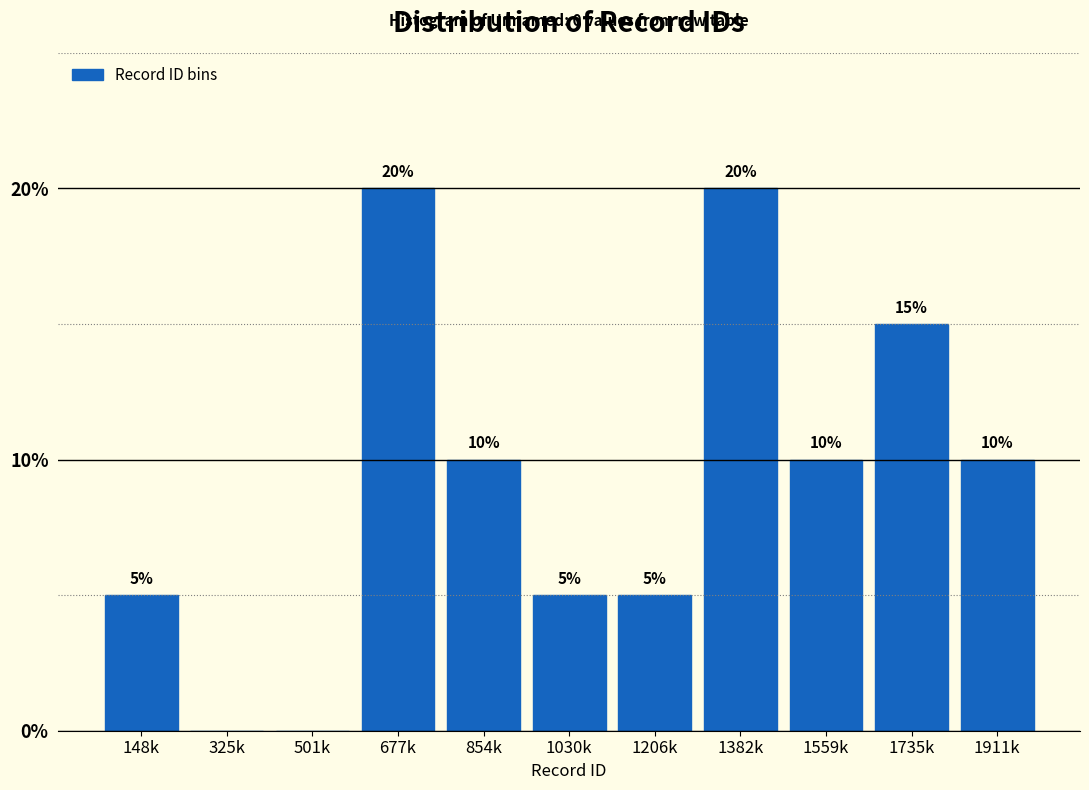

Reading left to right, list all the values displayed in this chart.

148k=5	325k=0	501k=0	677k=20	854k=10	1030k=5	1206k=5	1382k=20	1559k=10	1735k=15	1911k=10